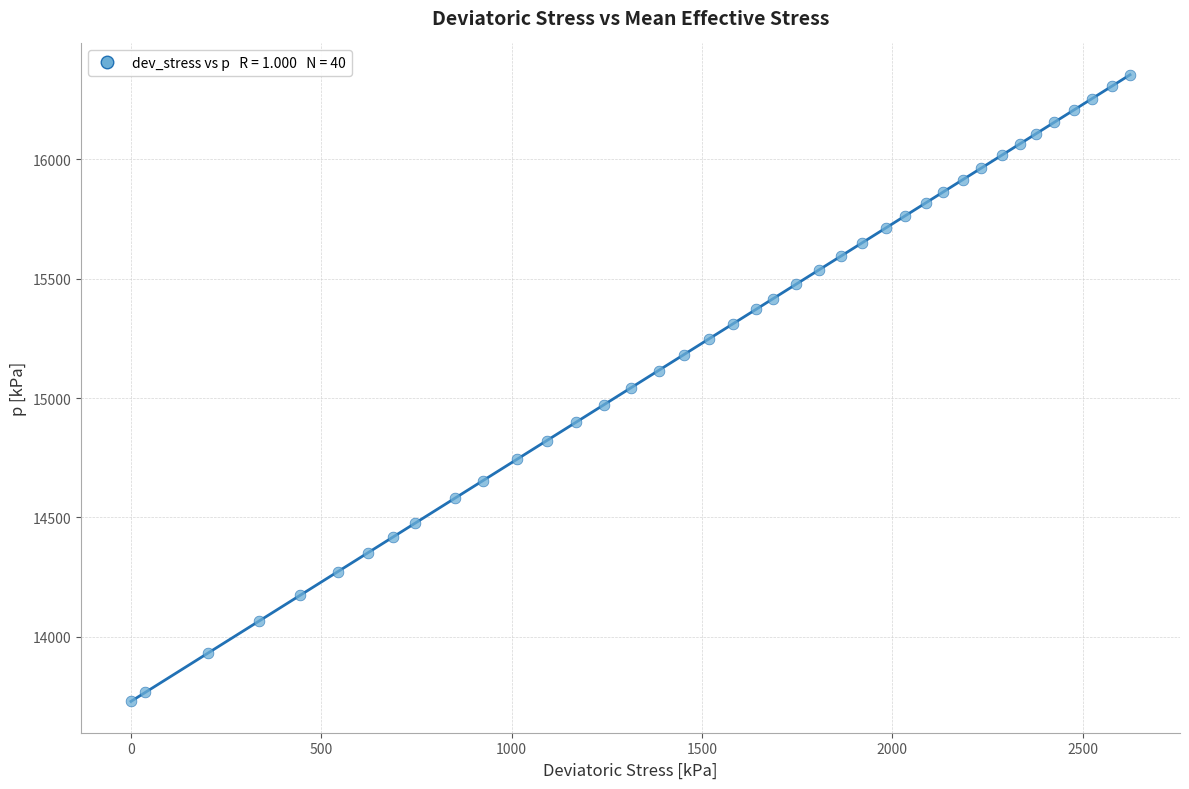

What is the range of X values (max minus min)?

2624.6